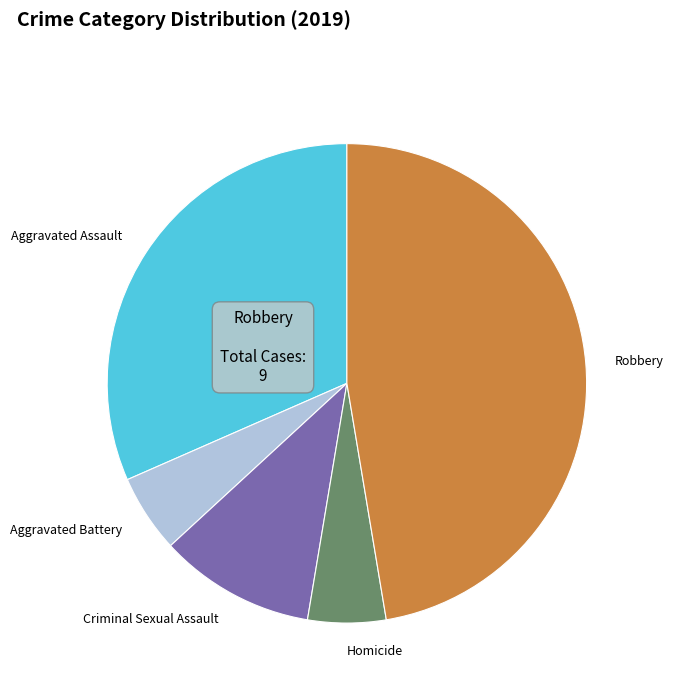

Is there a majority slice in this chart?

No